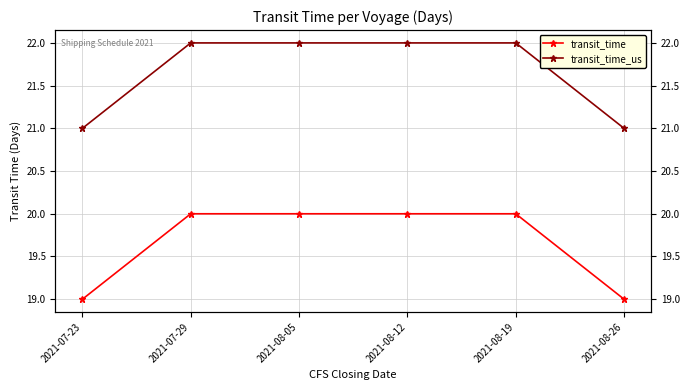

How many transit_time_us values are between 21 and 22?

6